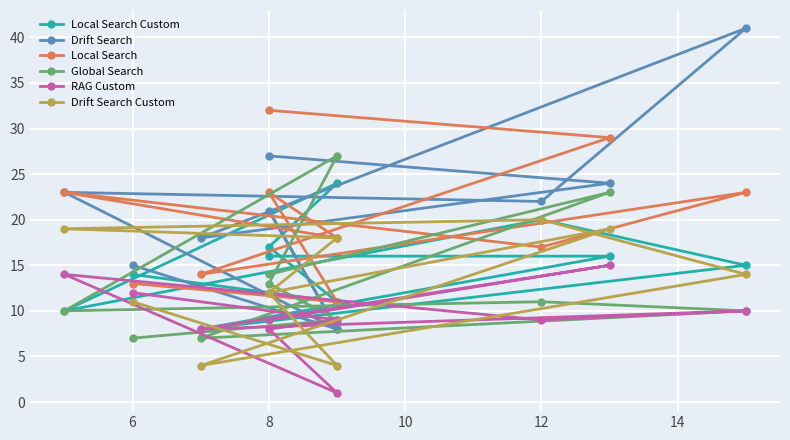

What is the value of the Drift Search Custom point at the 9th from the left?

12